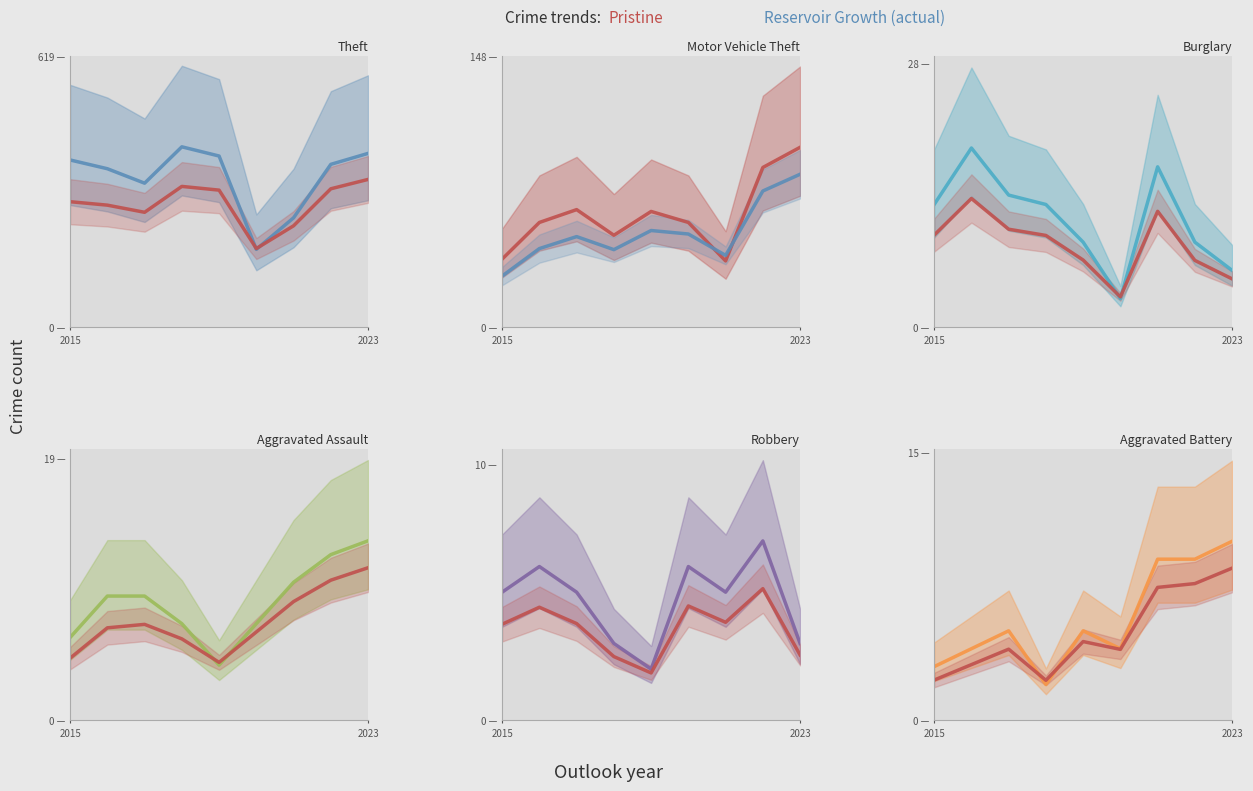

True or false: Theft and Aggravated Assault intersect in this chart.

False